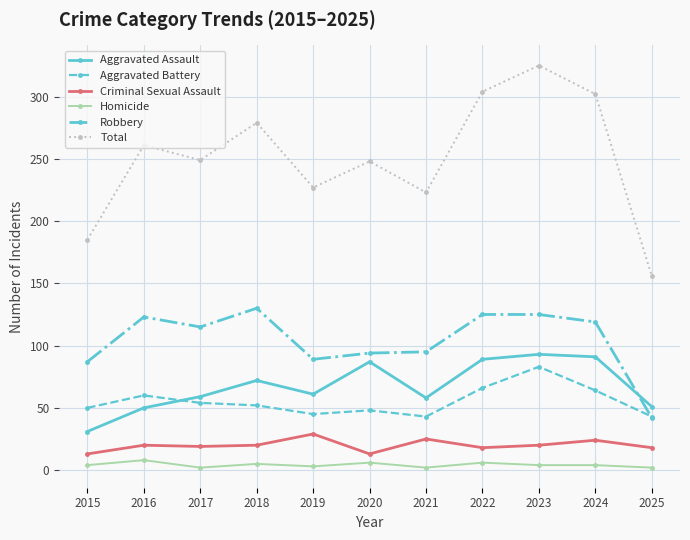

True or false: Robbery and Criminal Sexual Assault cross at least once.

False